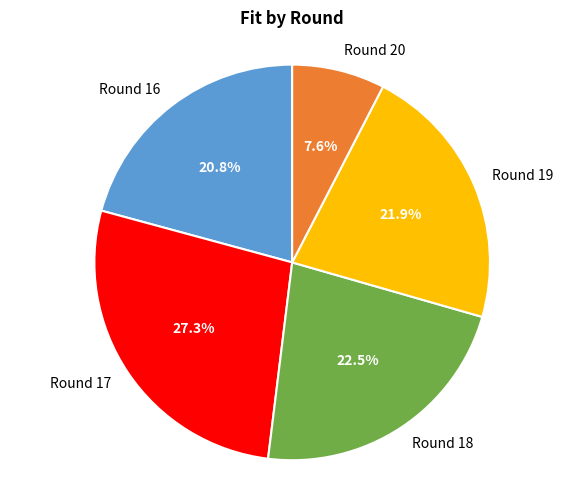

Does Round 18 represent more than half of the total?

No